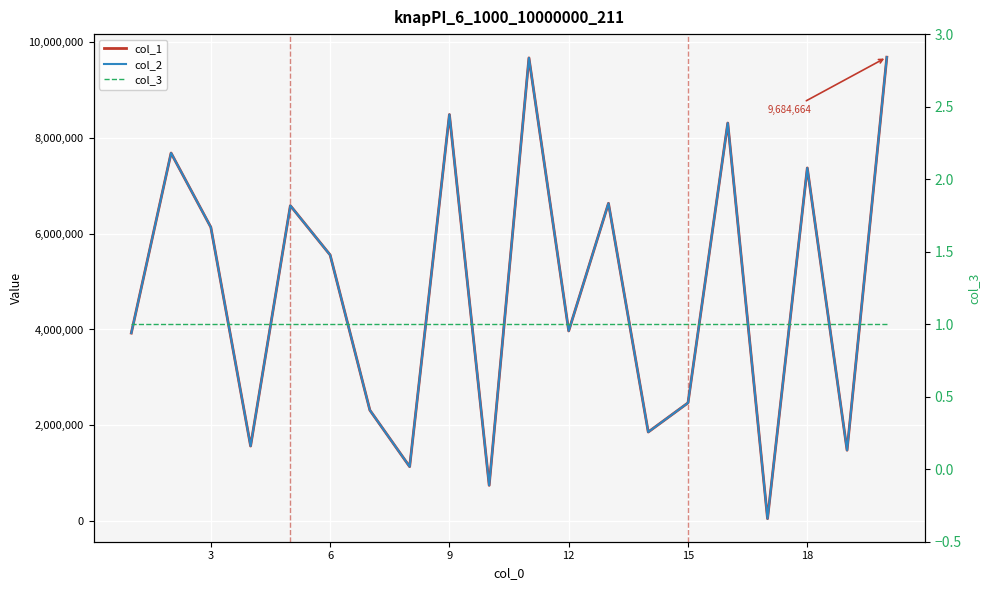

Which series has the widest spread of values?

col_1